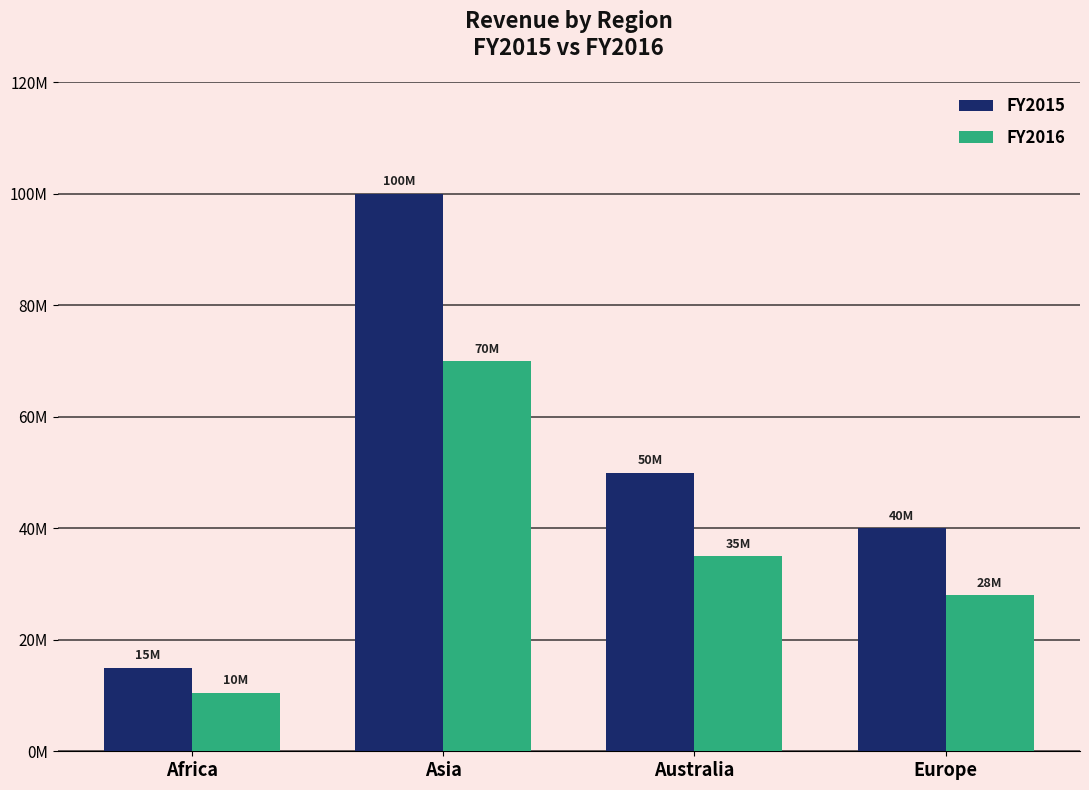

What is the greatest value displayed?

100000000